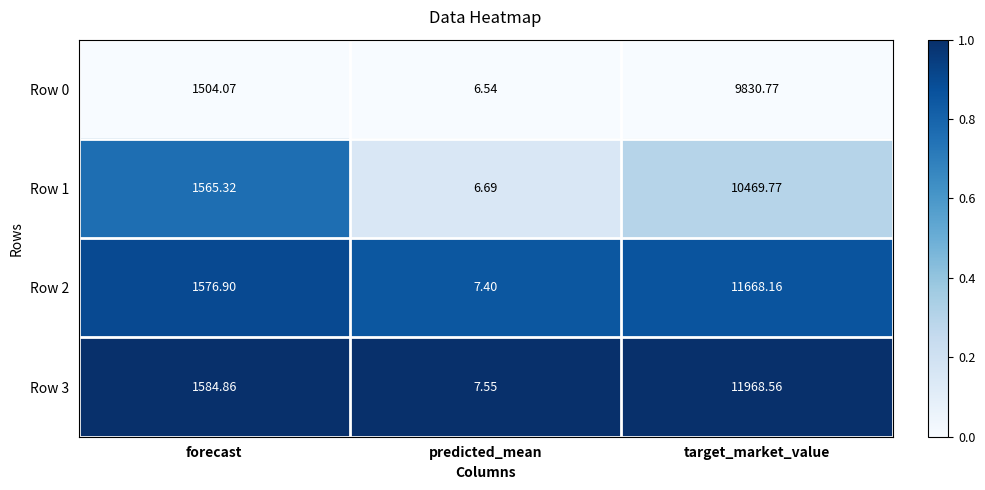

At which category does the chart reach its minimum across all series?

predicted_mean